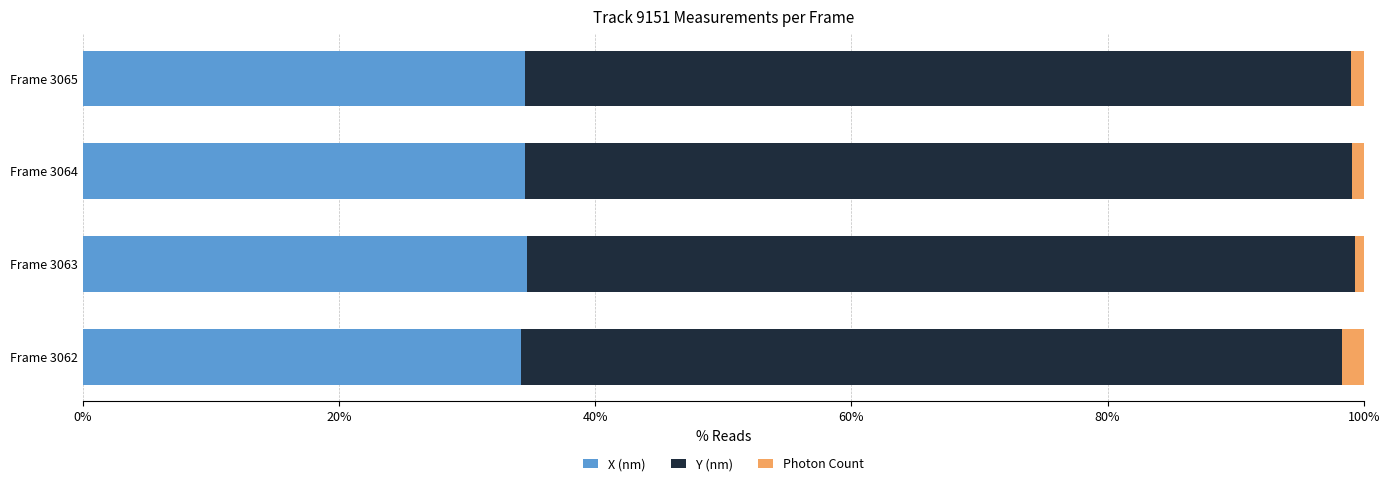

The X (nm) series shows 34.6 at Frame 3063. True or false?

True